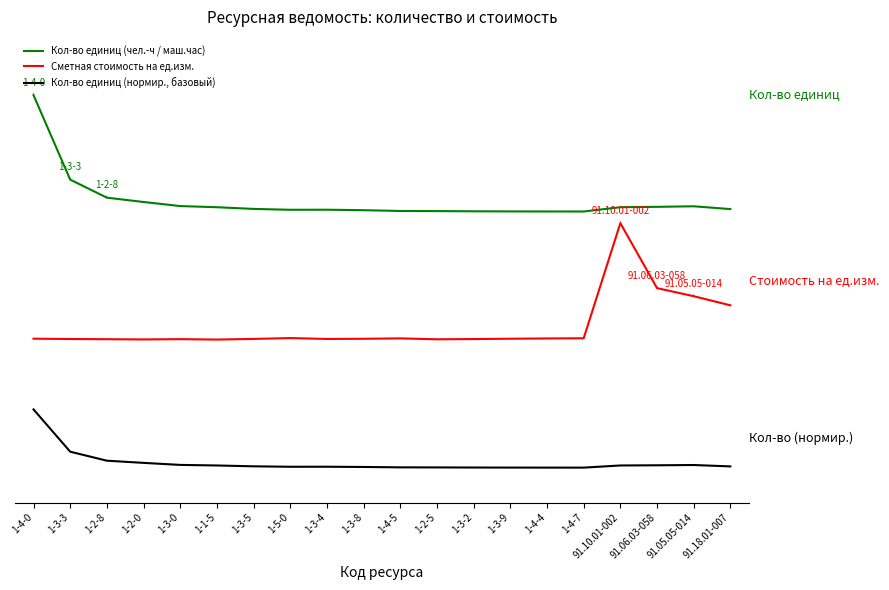

Rank the series by their maximum value, from highest to lowest.

Кол-во единиц (чел.-ч / маш.час), Сметная стоимость на ед.изм., Кол-во единиц (нормир., базовый)